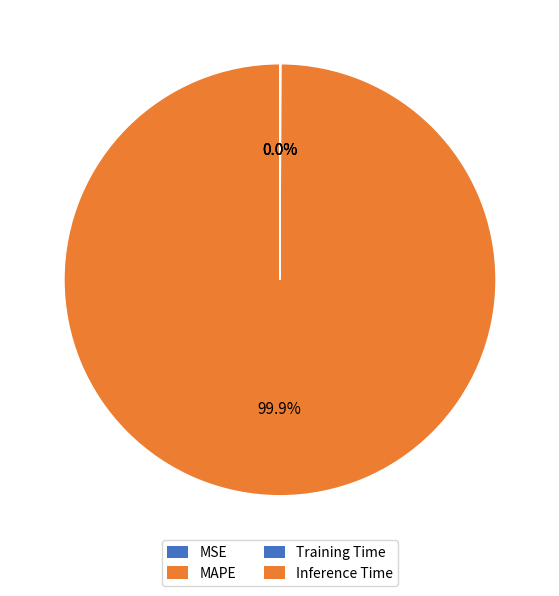

Does MSE account for over 50% of the chart?

No